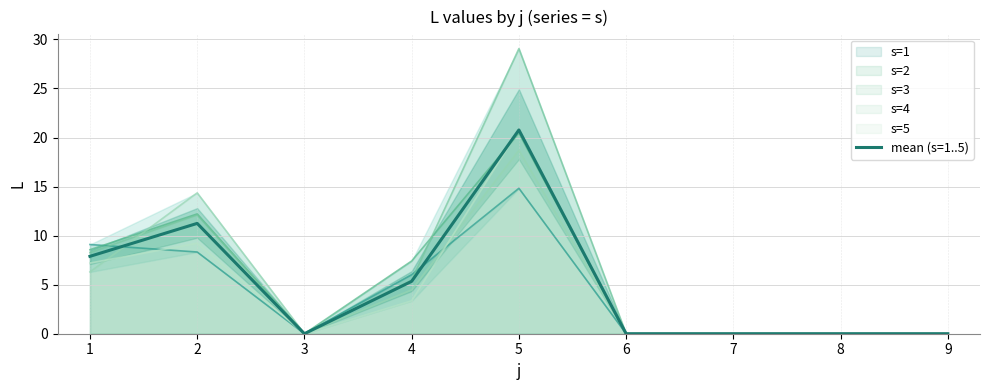

What is the greatest value displayed?

20.8